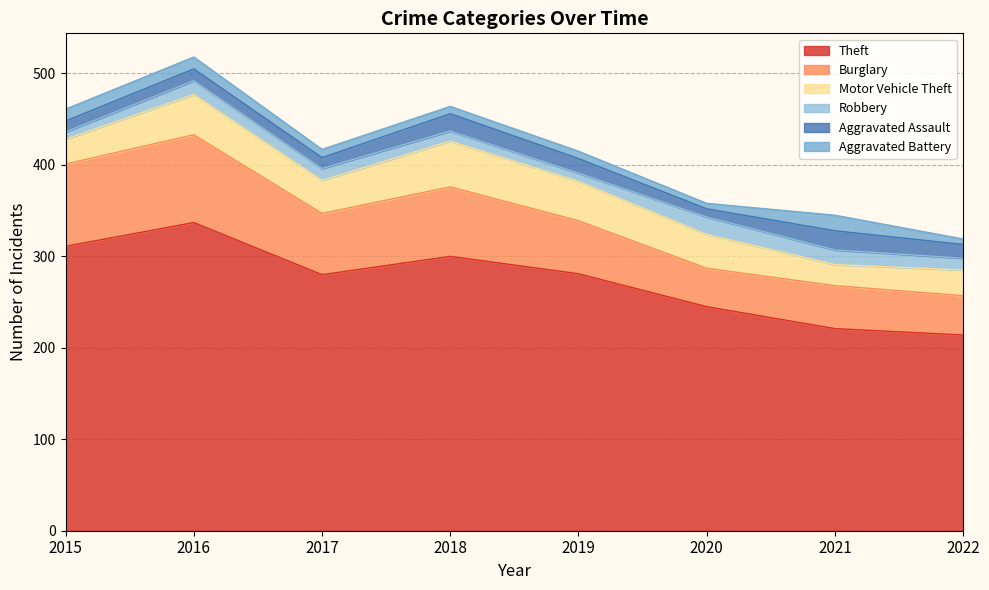

What is the smallest value displayed?

6